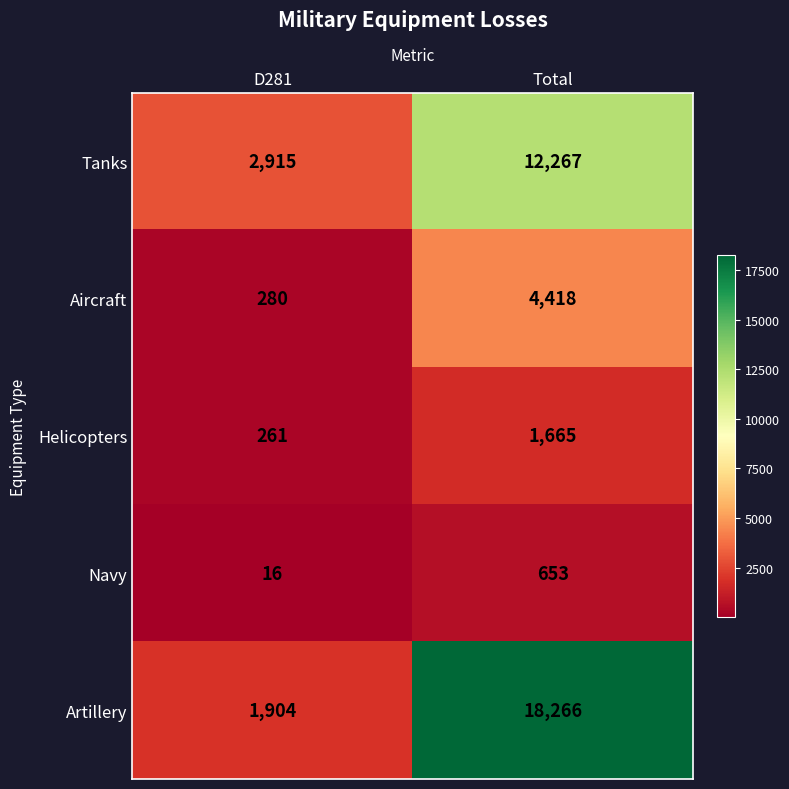

What value does the Tanks series have at D281, to the nearest 100?

2900